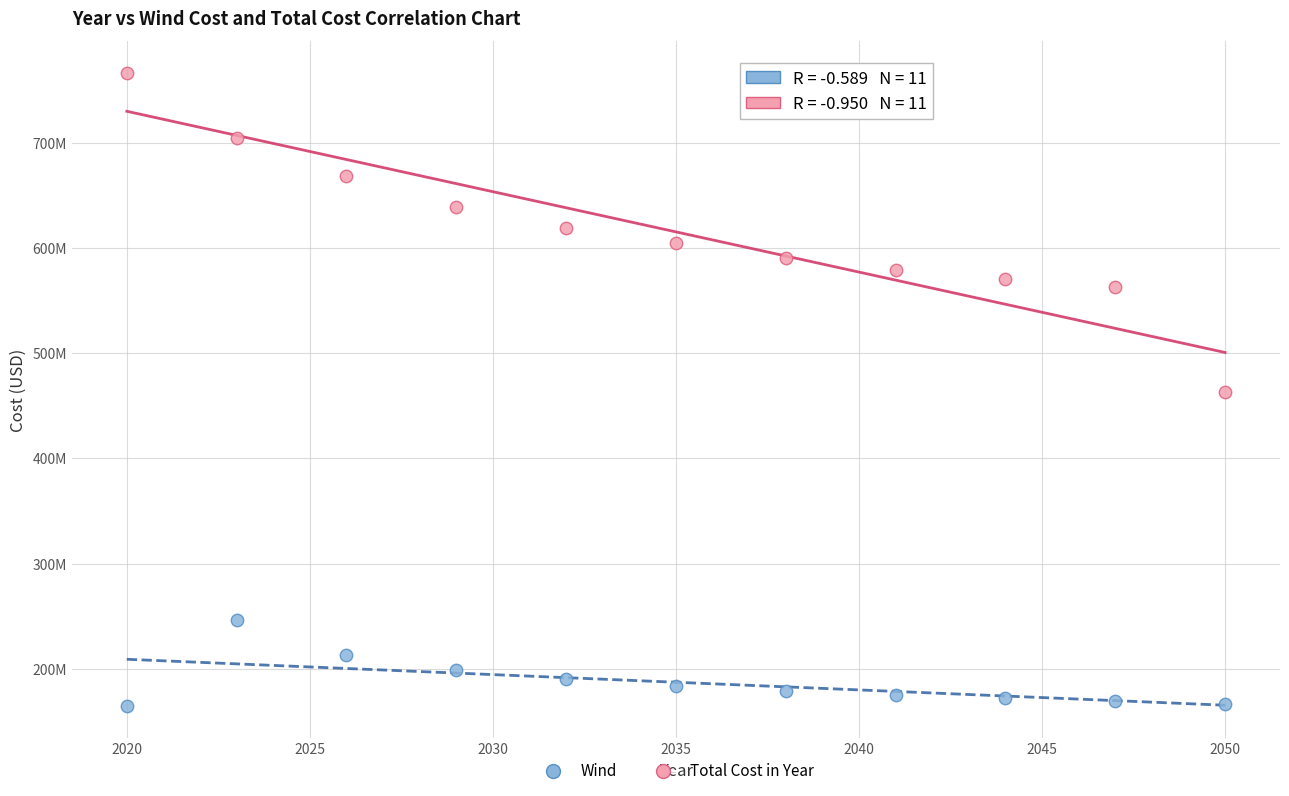

Which series contains the highest Y value?

Total Cost in Year